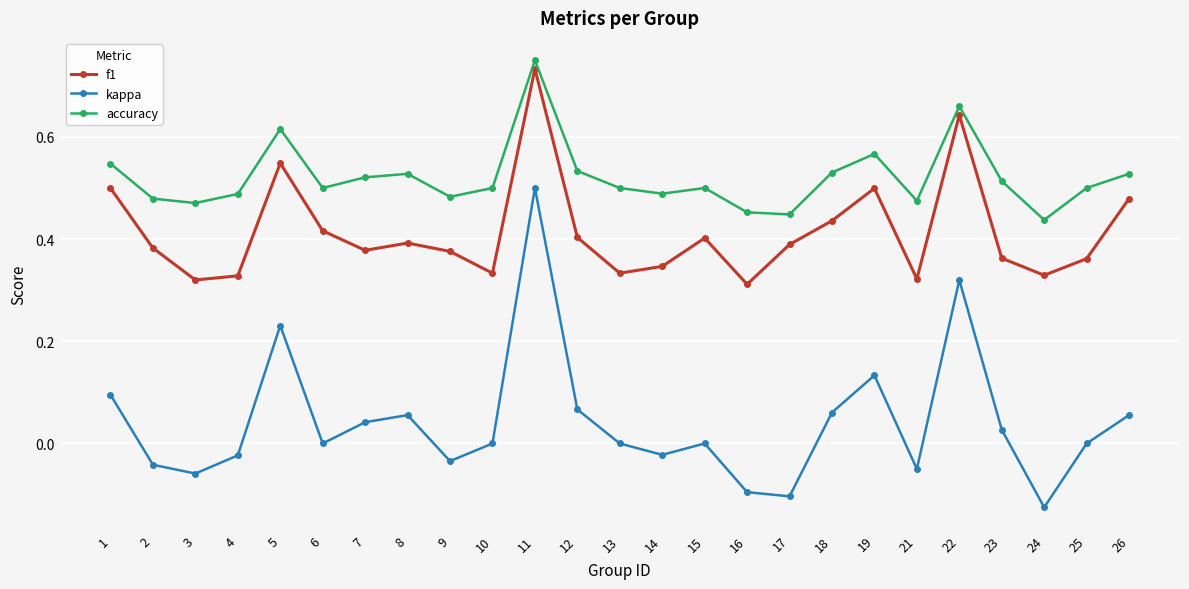

The f1 series shows 0.6 at 15. True or false?

False